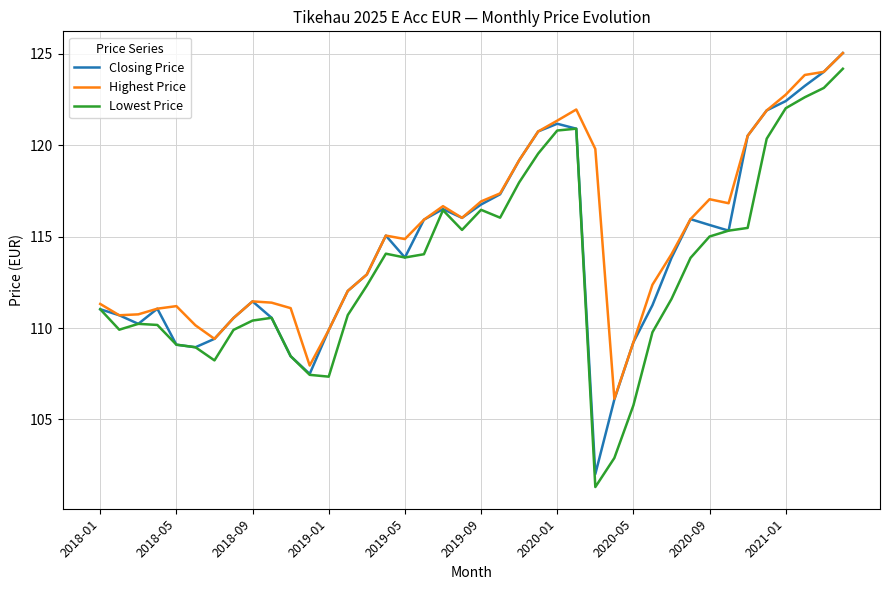

What is the minimum value for Highest Price?

106.1